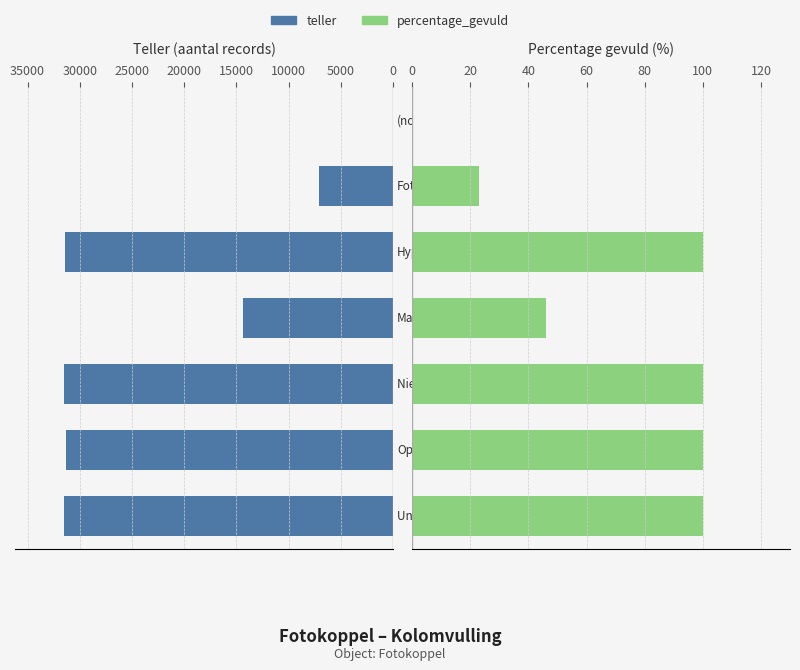

What is the sum of all teller values?

147206